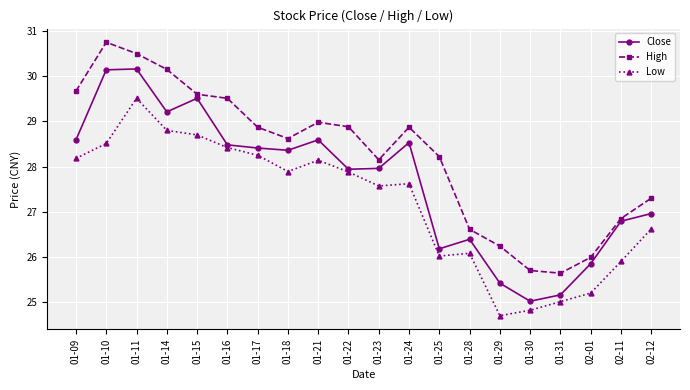

What is the maximum value shown in the chart?

30.8